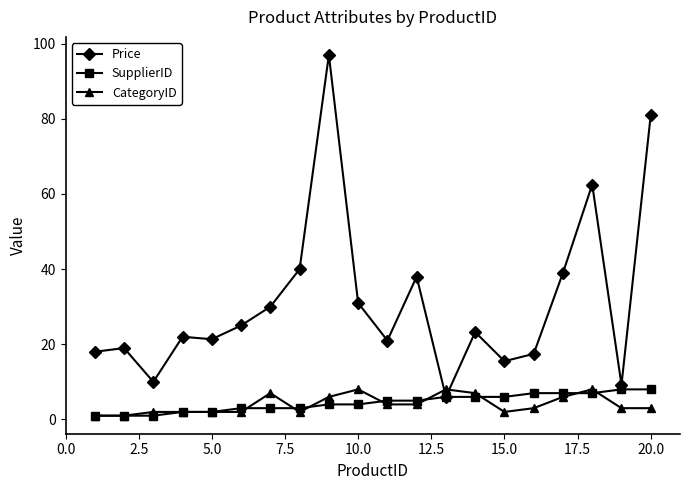

Is this an area chart (filled region under the line)?

No